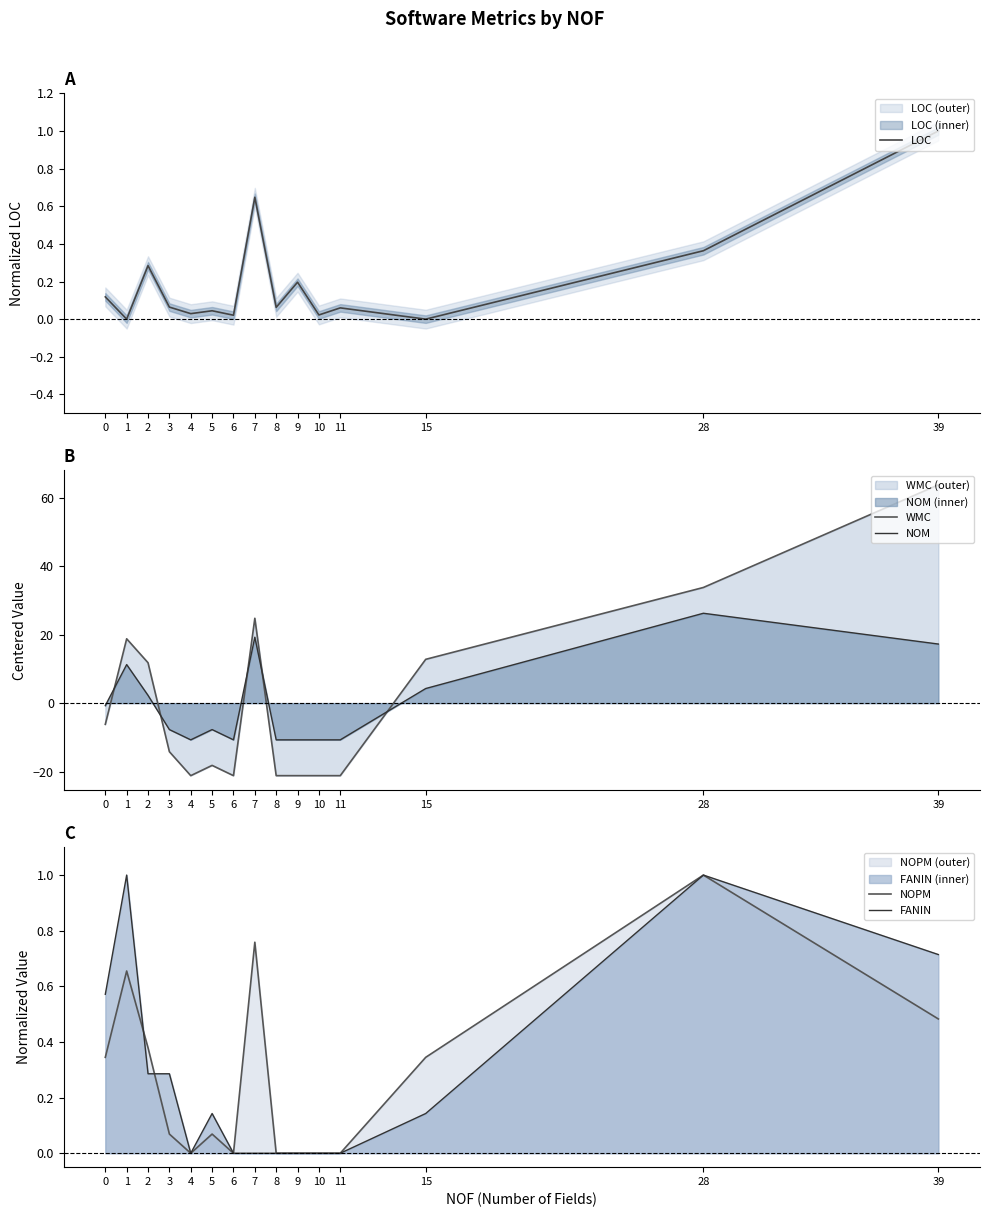

At which category does the chart reach its peak across all series?

39